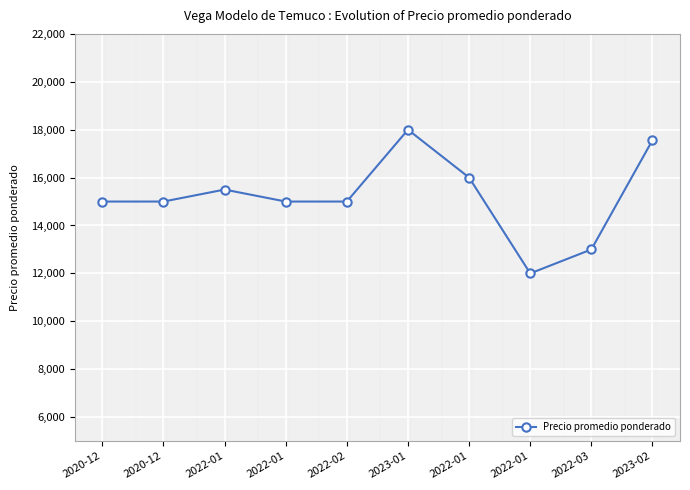

What is the maximum value shown in the chart?

18000